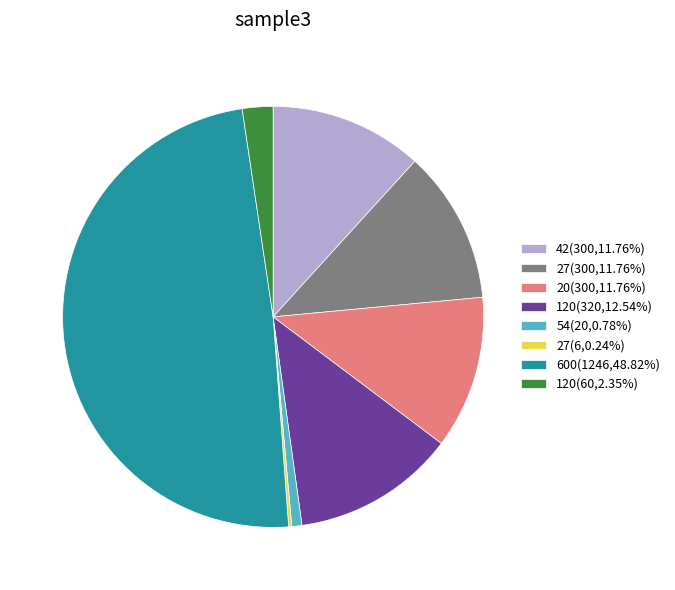

Does 120(320,12.54%) represent more than half of the total?

No